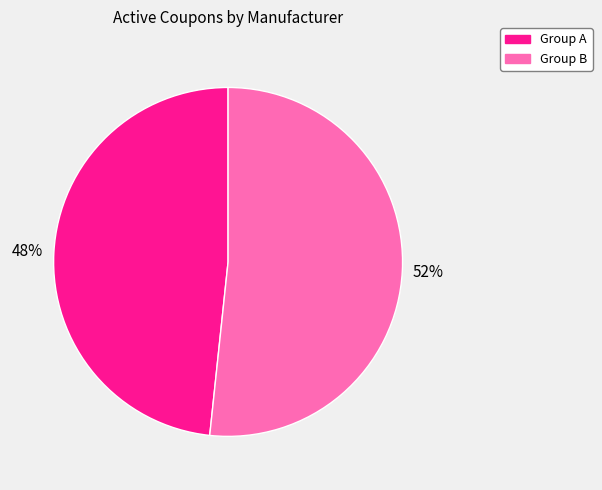

Does any single category account for the majority?

Yes